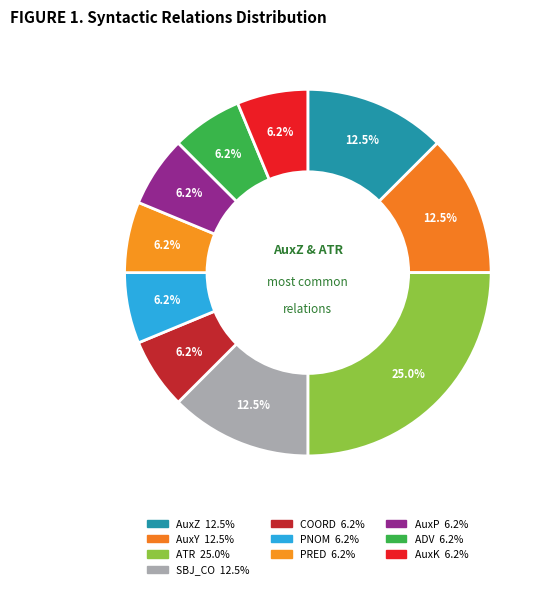

How many slices are in this pie chart?

10